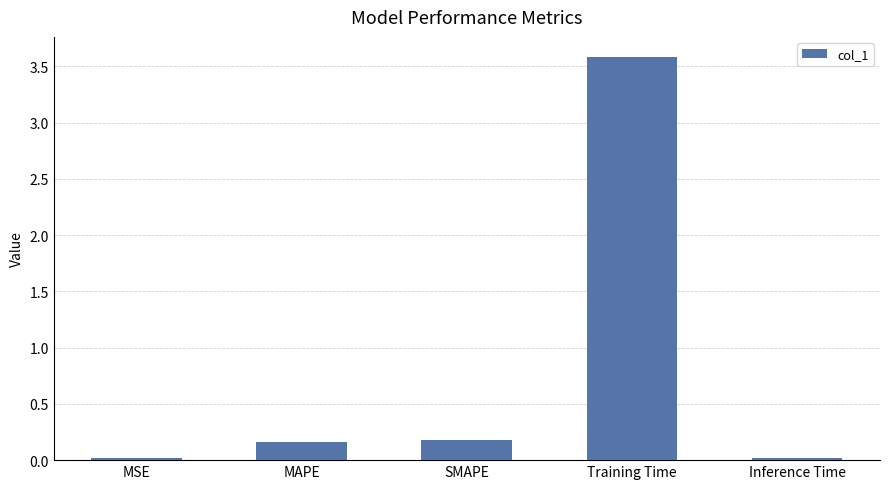

Which label corresponds to the largest value in the chart?

Training Time